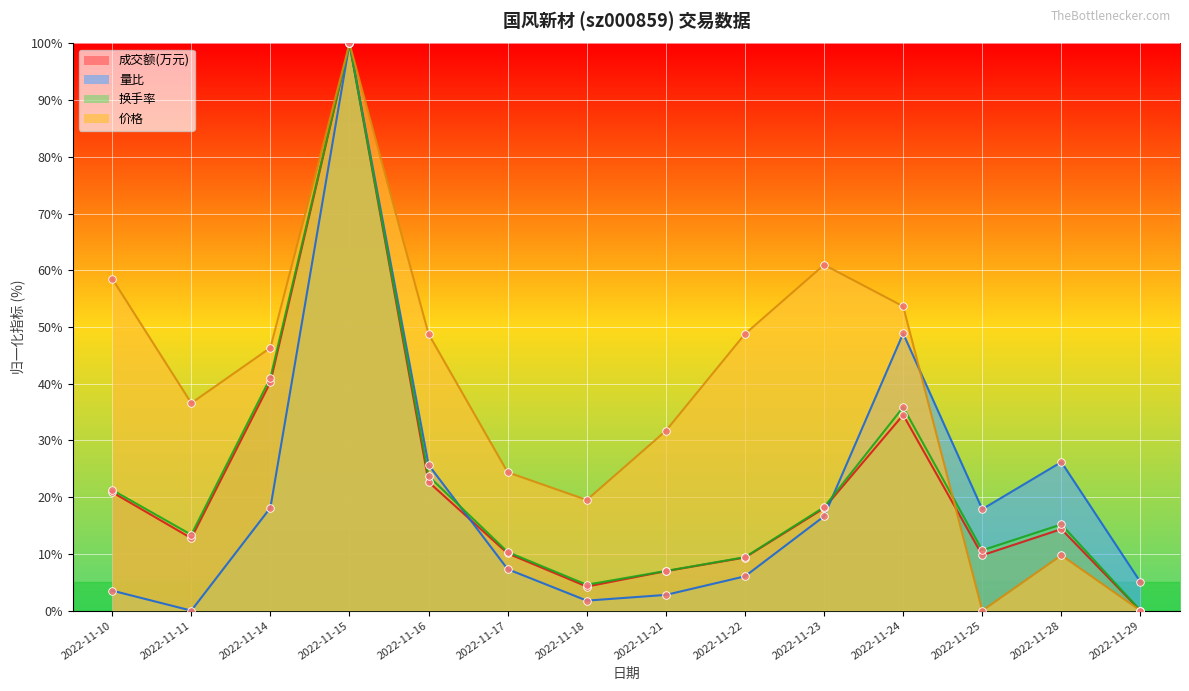

At which category is the sum across all series the highest?

2022-11-15